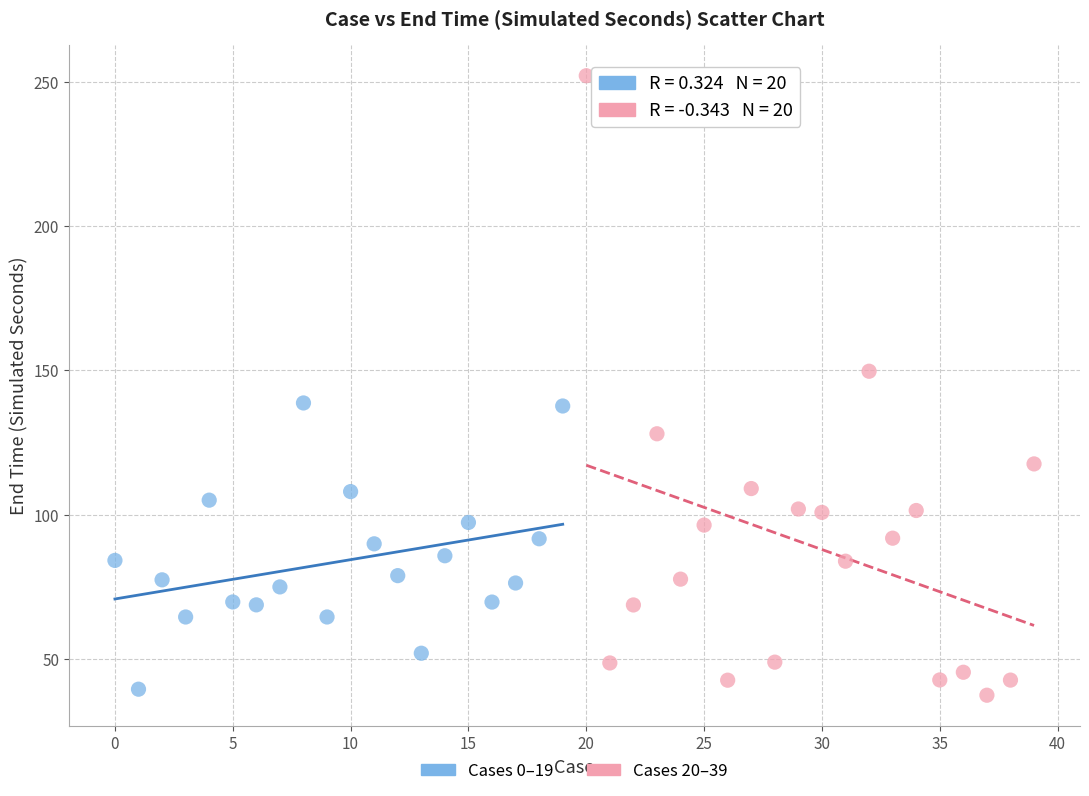

Which series reaches the minimum Y coordinate?

Cases 20–39